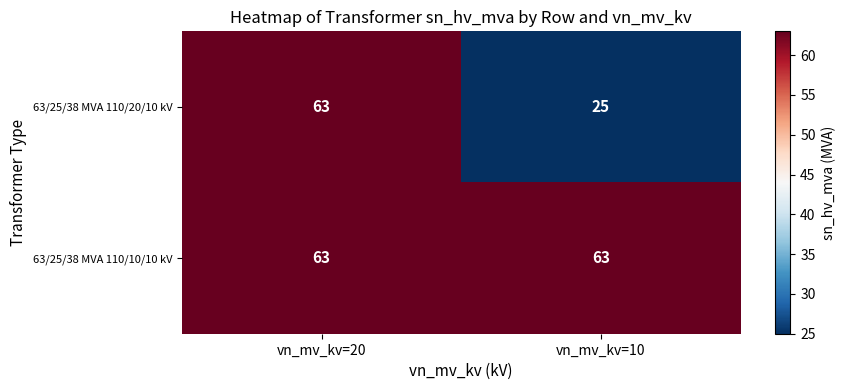

Reading right to left, what are all the values shown in this chart?

63/25/38 MVA 110/20/10 kV: vn_mv_kv=10=25	vn_mv_kv=20=63
63/25/38 MVA 110/10/10 kV: vn_mv_kv=10=63	vn_mv_kv=20=63